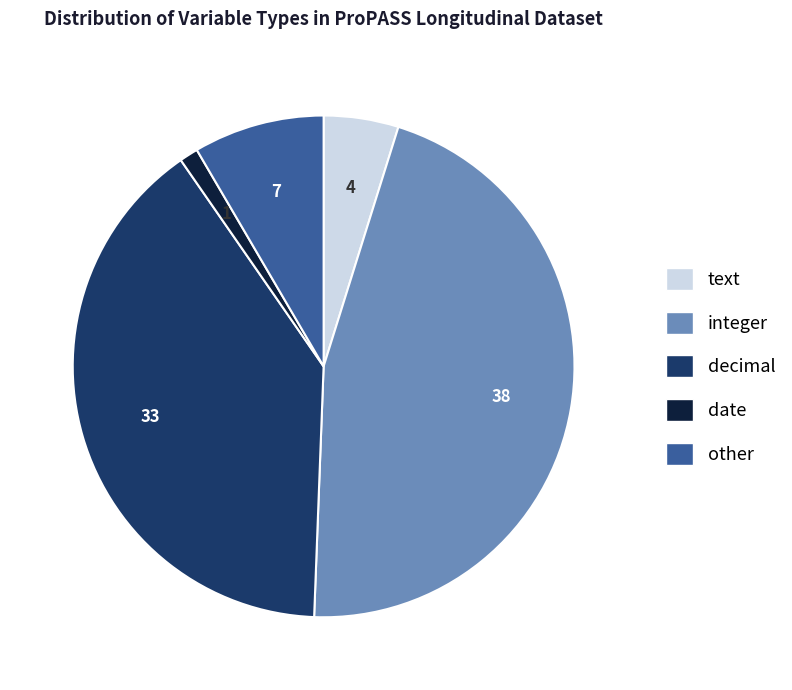

Does text represent more than half of the total?

No